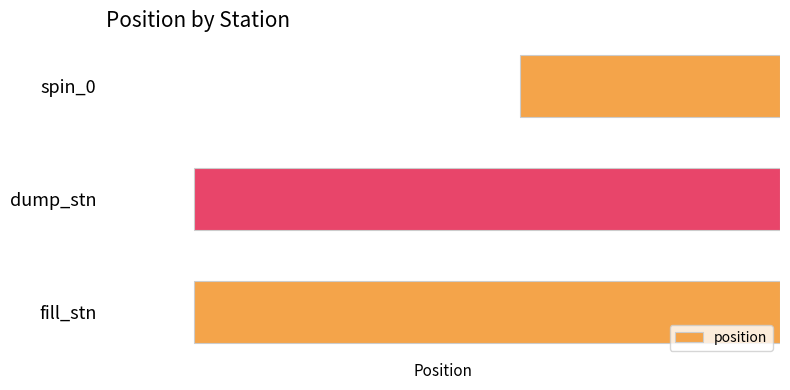

What is the change in value from dump_stn to spin_0?

+250